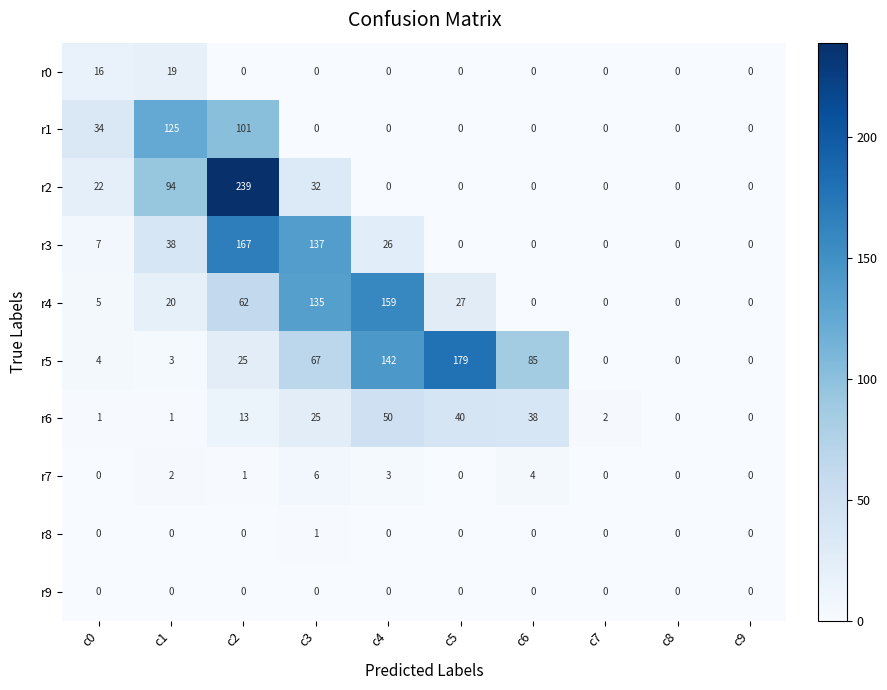

List the series in order of their peak value, lowest first.

r9, r8, r7, r0, r6, r1, r4, r3, r5, r2